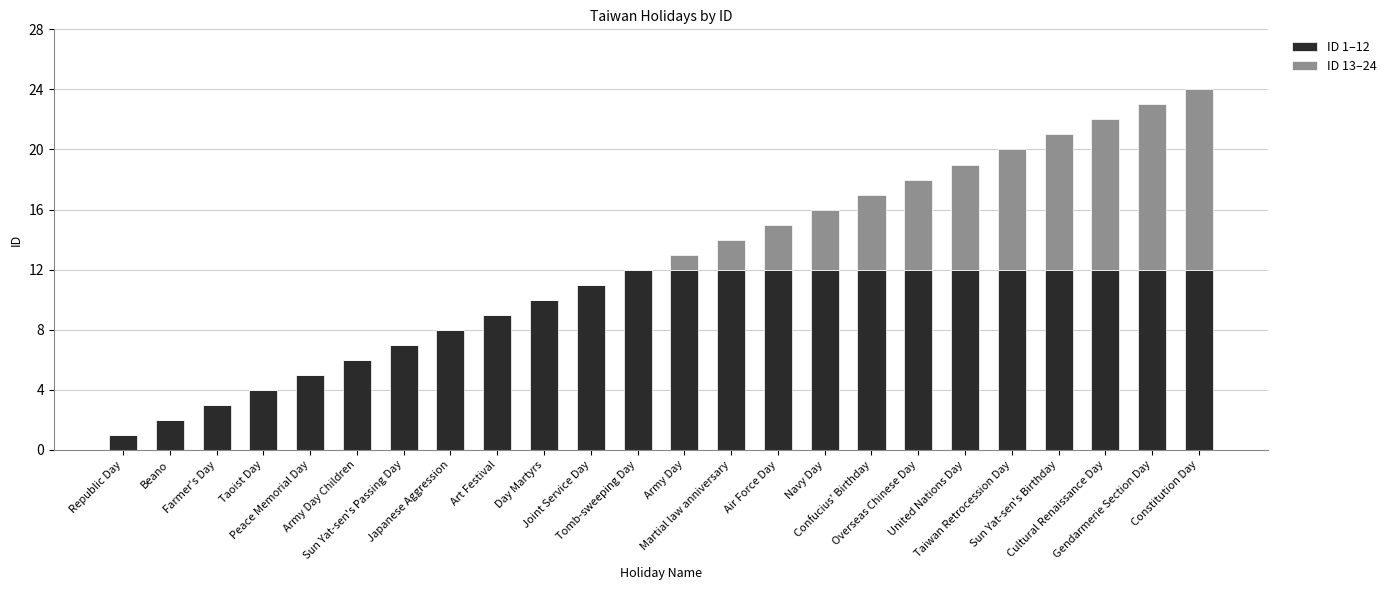

What is the sum of the ID 1–12 values at Gendarmerie Section Day and Army Day?

24